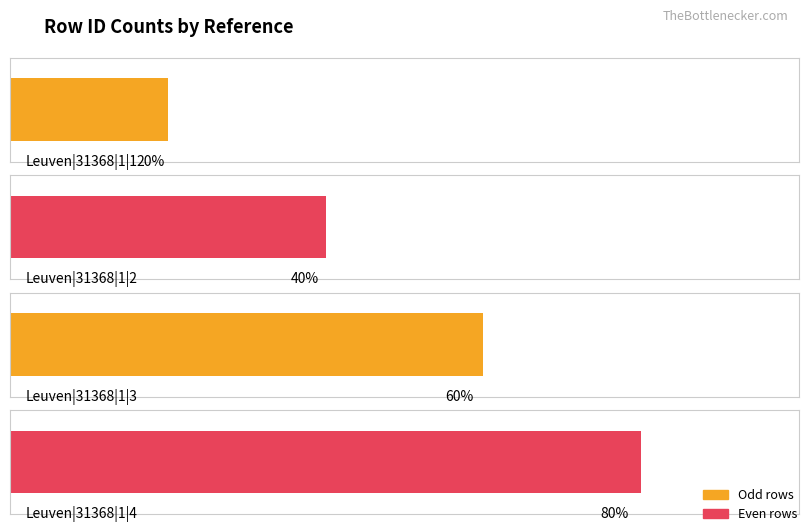

How many bars are there in total?

4